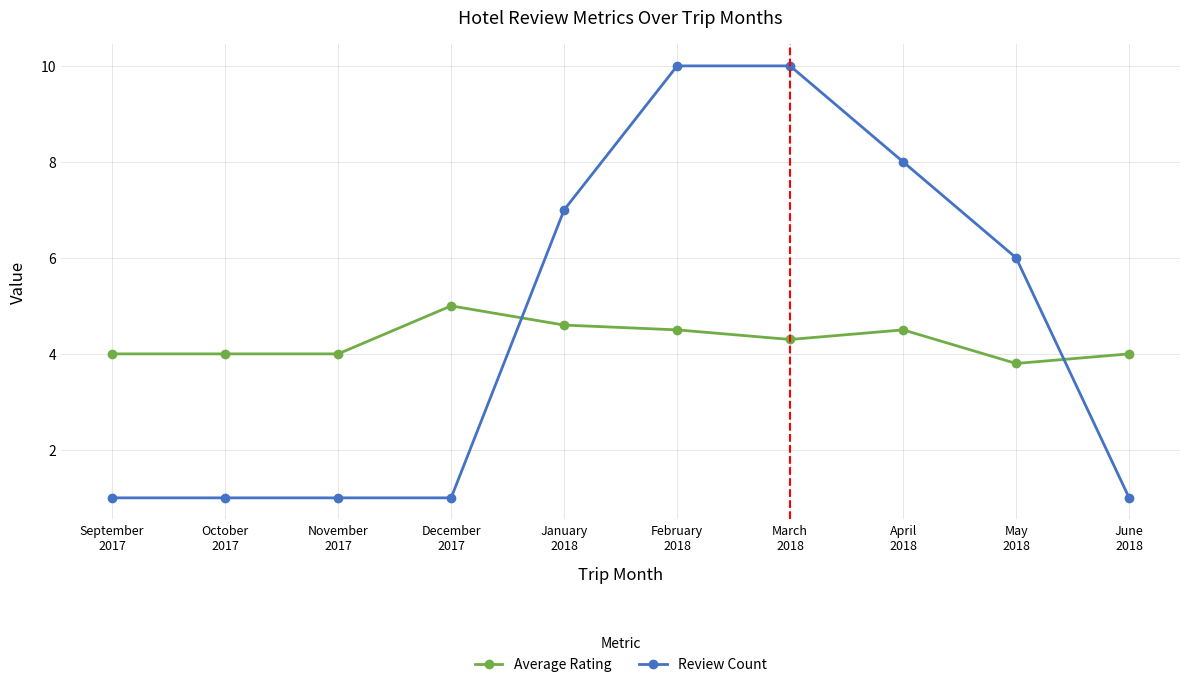

The value of Review Count at November
2017 is 0.6. True or false?

False